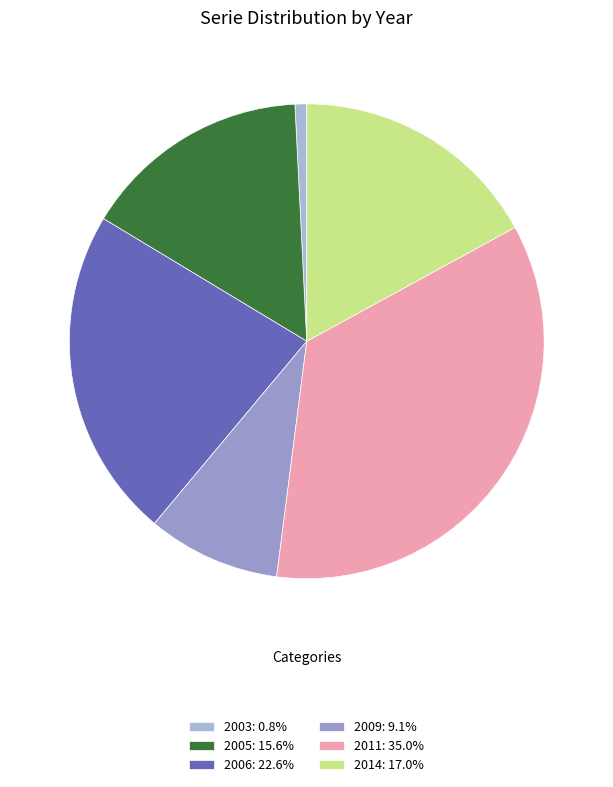

How many slices are in this pie chart?

6